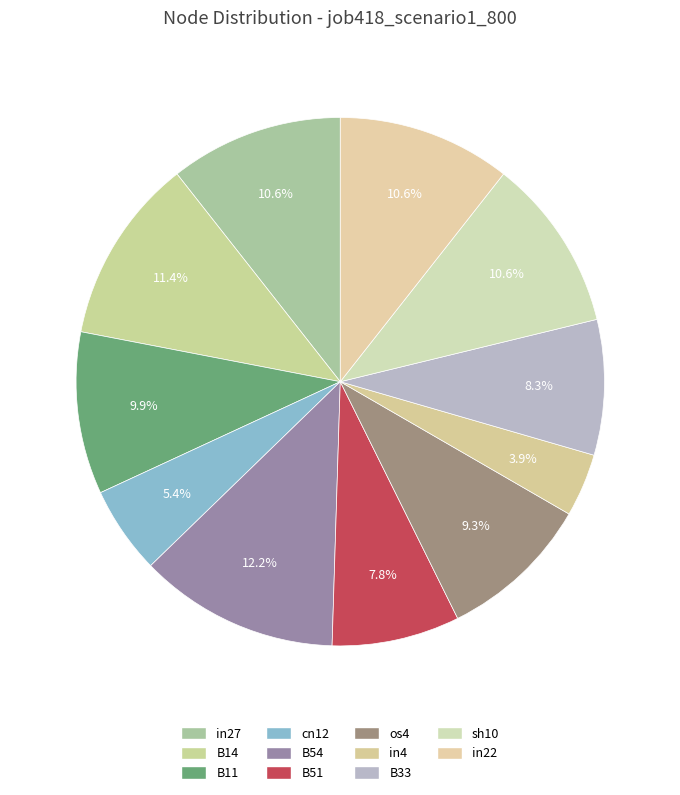

How many segments does this pie chart have?

11